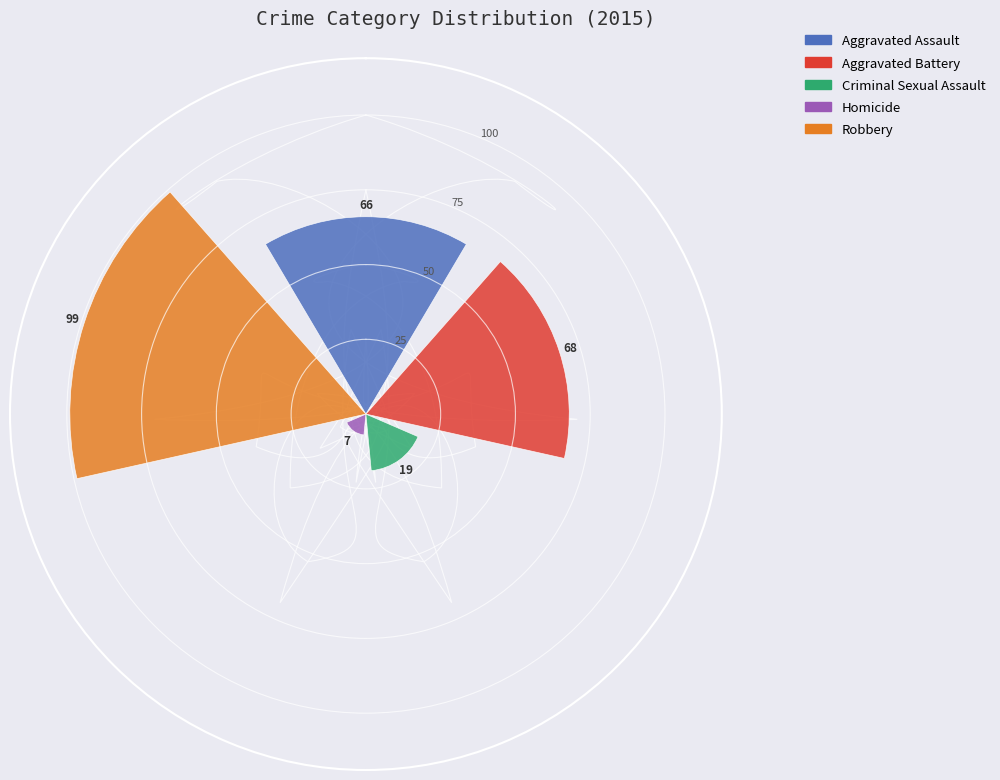

Which series has the widest spread of values?

Aggravated Assault